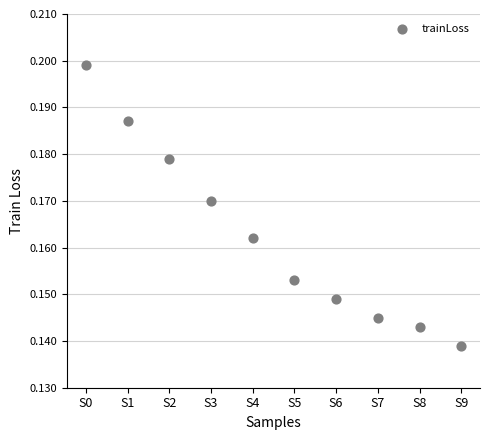

How many data points are displayed?

10